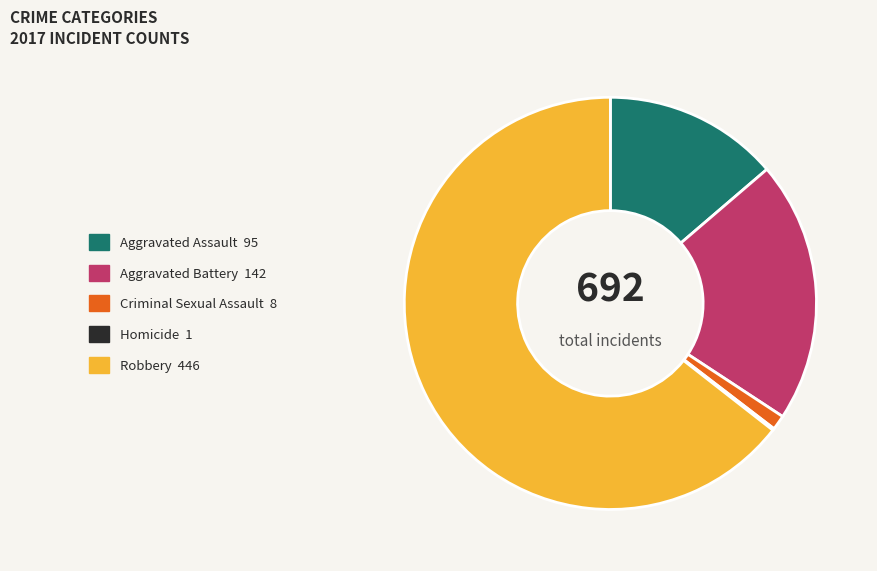

Does any single category account for the majority?

Yes